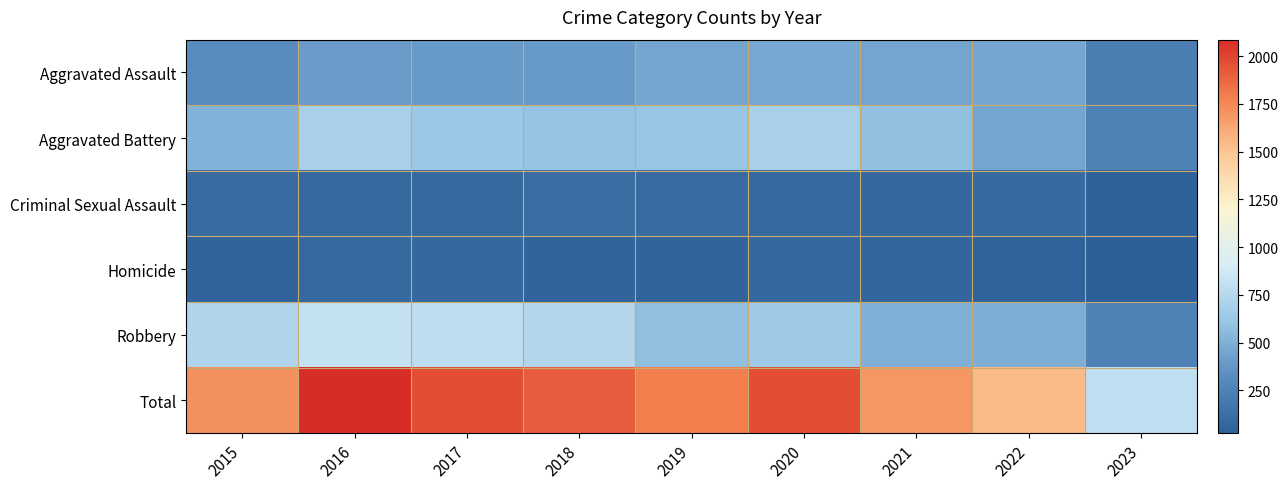

What is the greatest value displayed?

2086